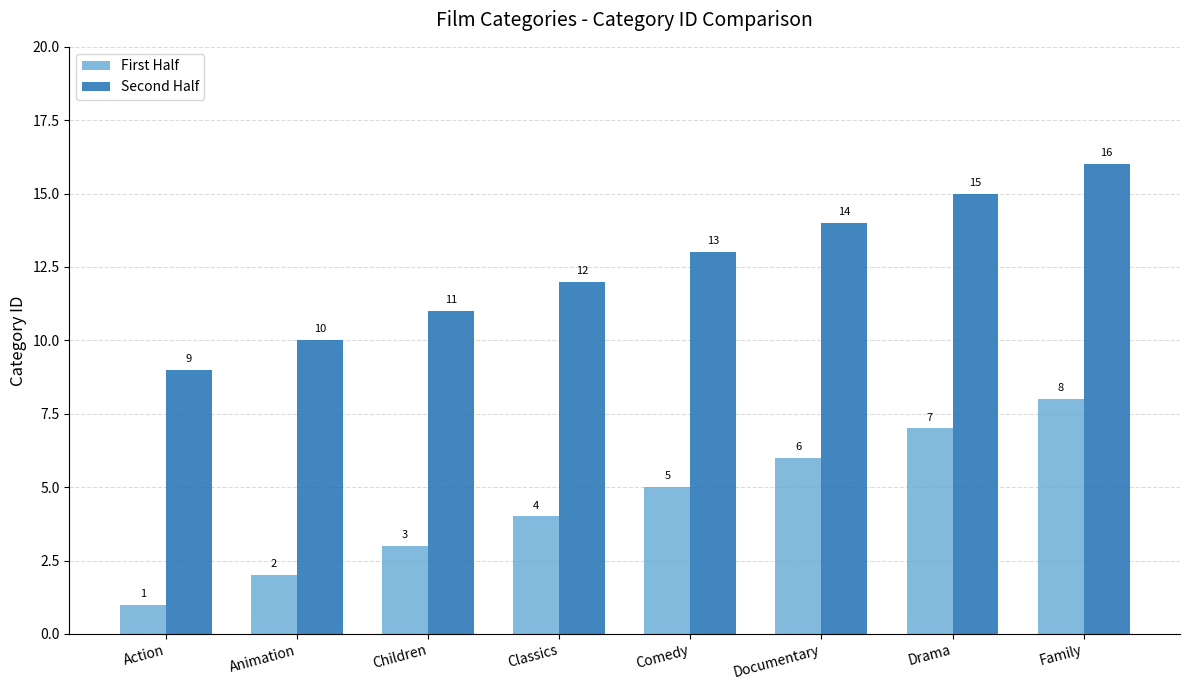

What is the difference between the highest and lowest values at Drama?

8